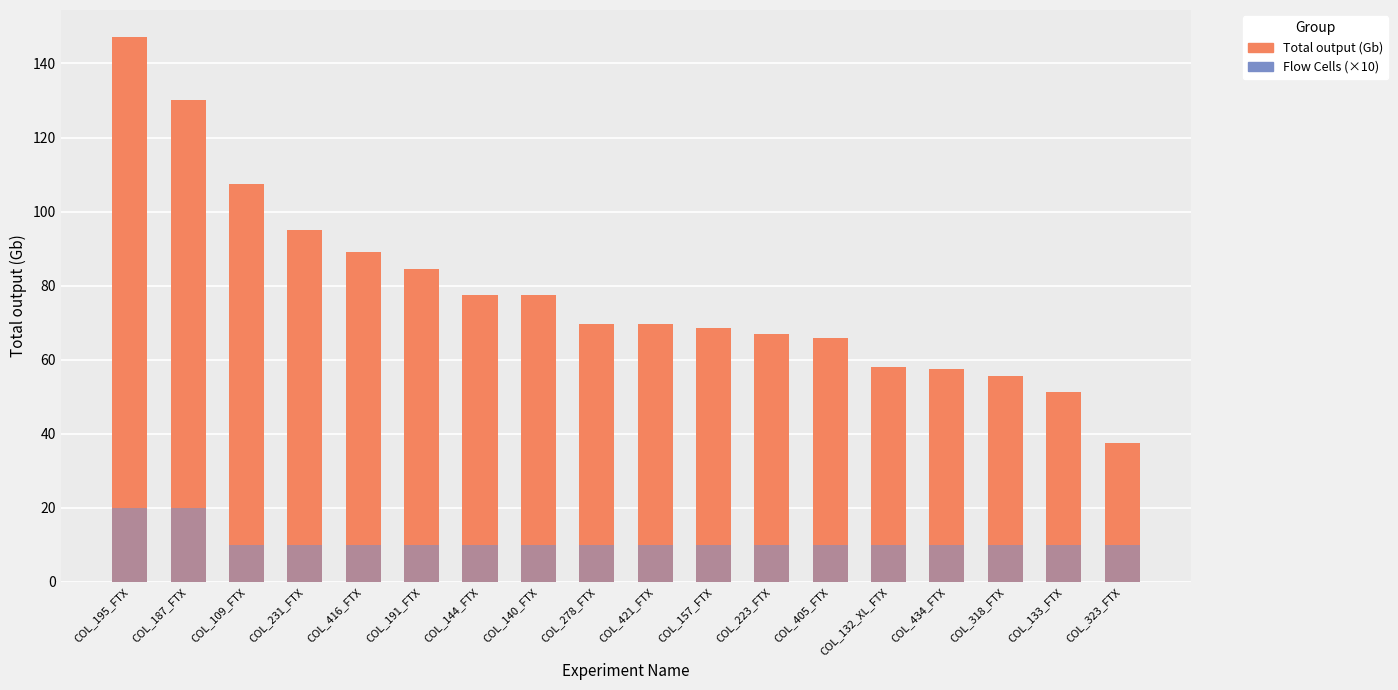

What is the sum of the Flow Cells (×10) values at COL_405_FTX and COL_416_FTX?

20.0